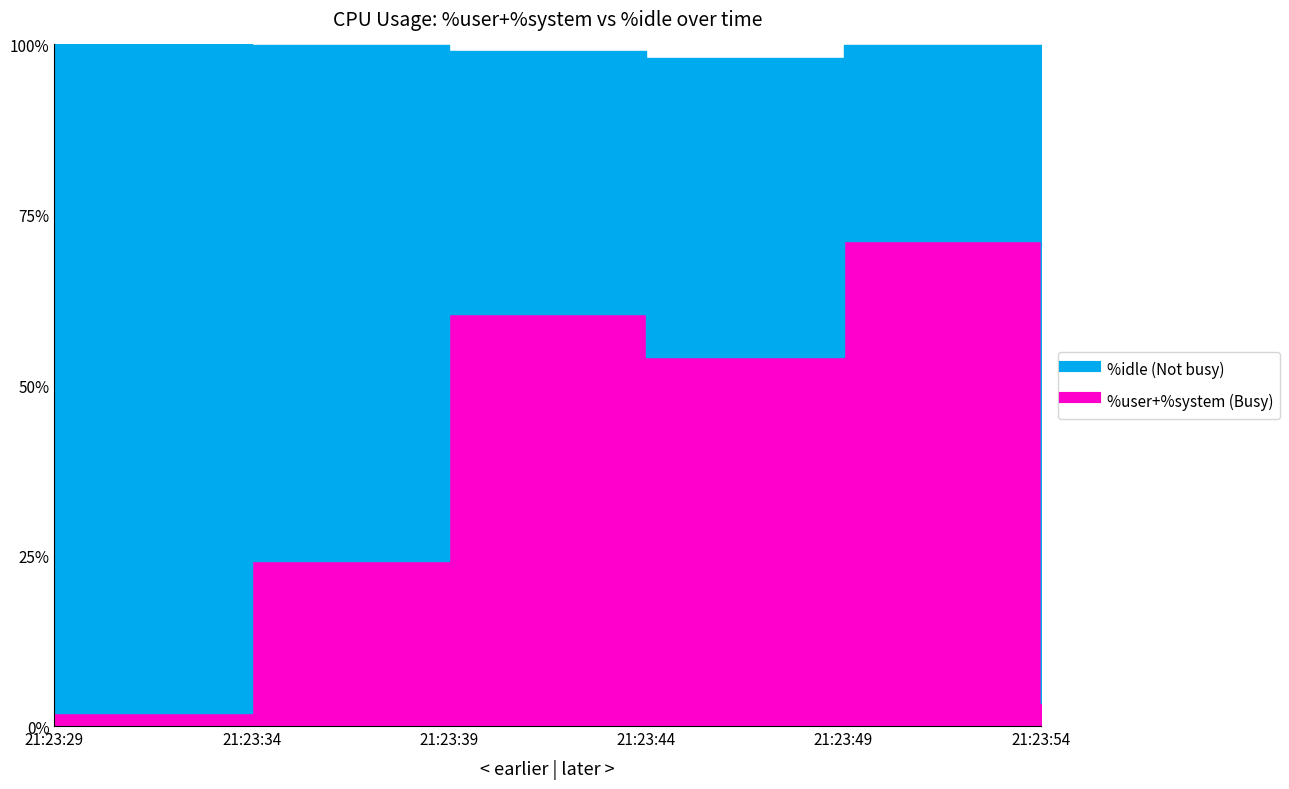

Reading left to right, transcribe all the data shown in this chart.

%user: 21:23:29=1.4	21:23:34=22.8	21:23:39=57.9	21:23:44=53.0	21:23:49=68.5	21:23:54=3.0
%system: 21:23:29=0.4	21:23:34=1.5	21:23:39=2.5	21:23:44=1.1	21:23:49=2.7	21:23:54=0.5
%idle: 21:23:29=98.2	21:23:34=75.6	21:23:39=38.6	21:23:44=43.9	21:23:49=28.8	21:23:54=96.4